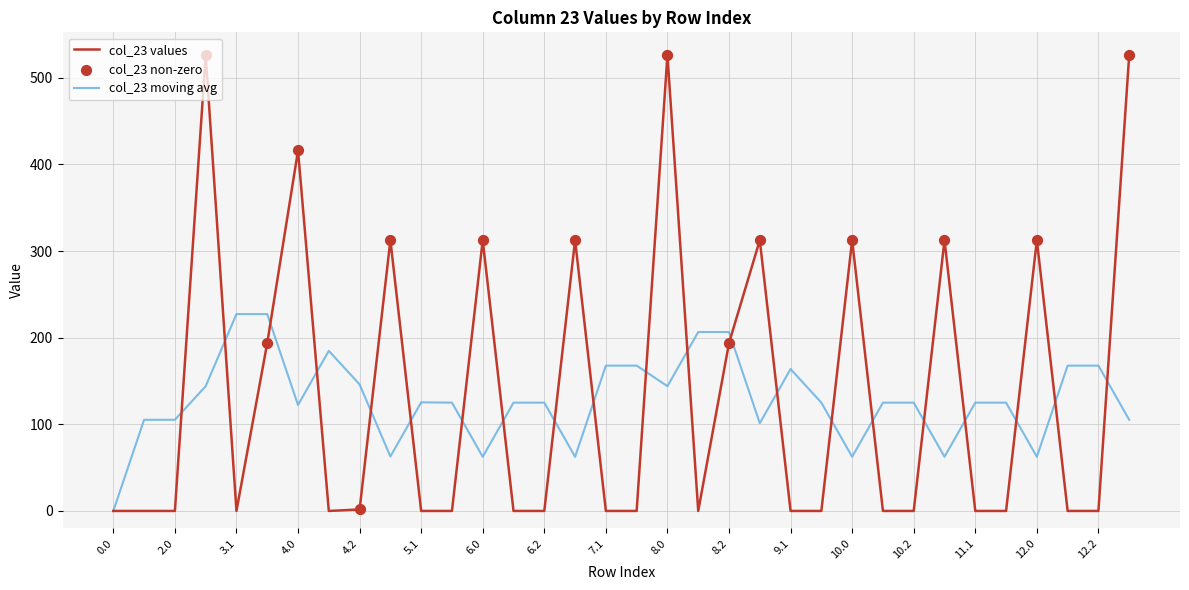

Which series has the largest range (max minus min)?

col_23 values